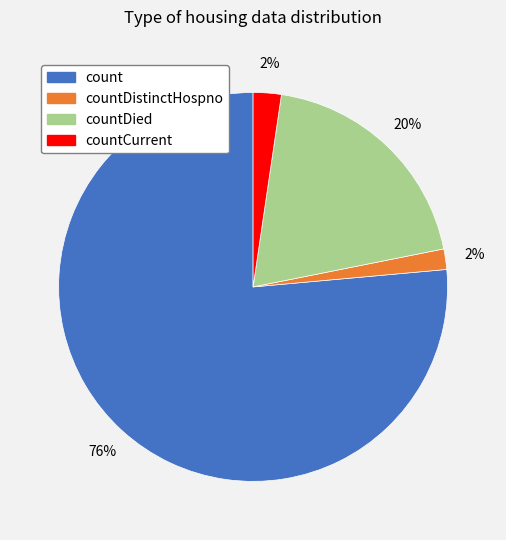

Is countDistinctHospno the majority of the pie?

No